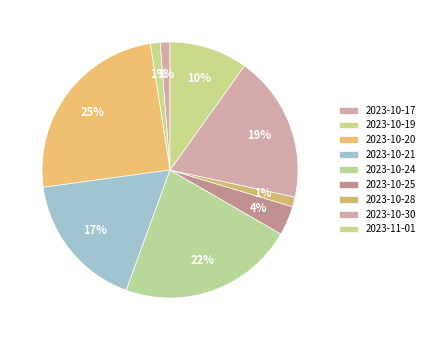

Does any single category account for the majority?

No